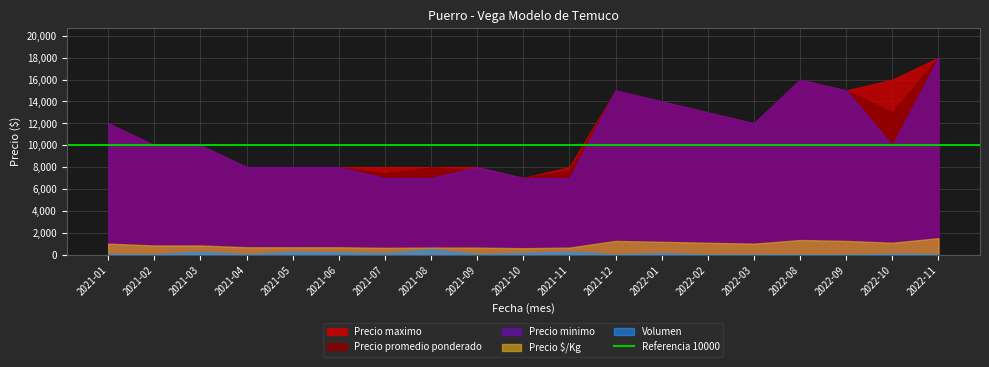

What value does the Precio minimo series have at 2021-03?

10000